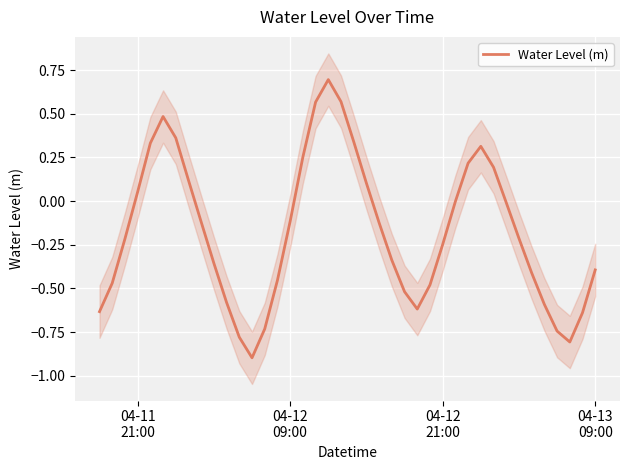

What is the value of the 17th point from the left?

0.3